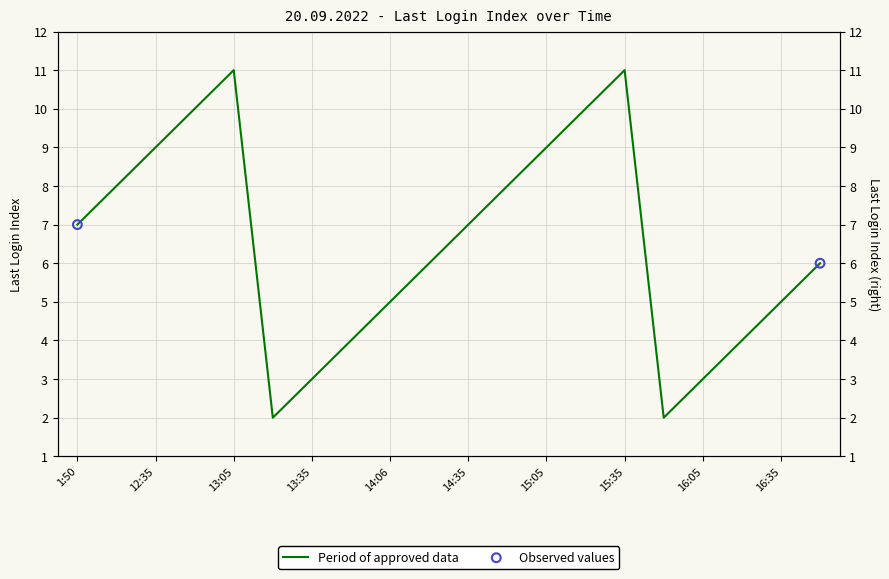

Which has a higher value, 13:20 or 12:20?

12:20